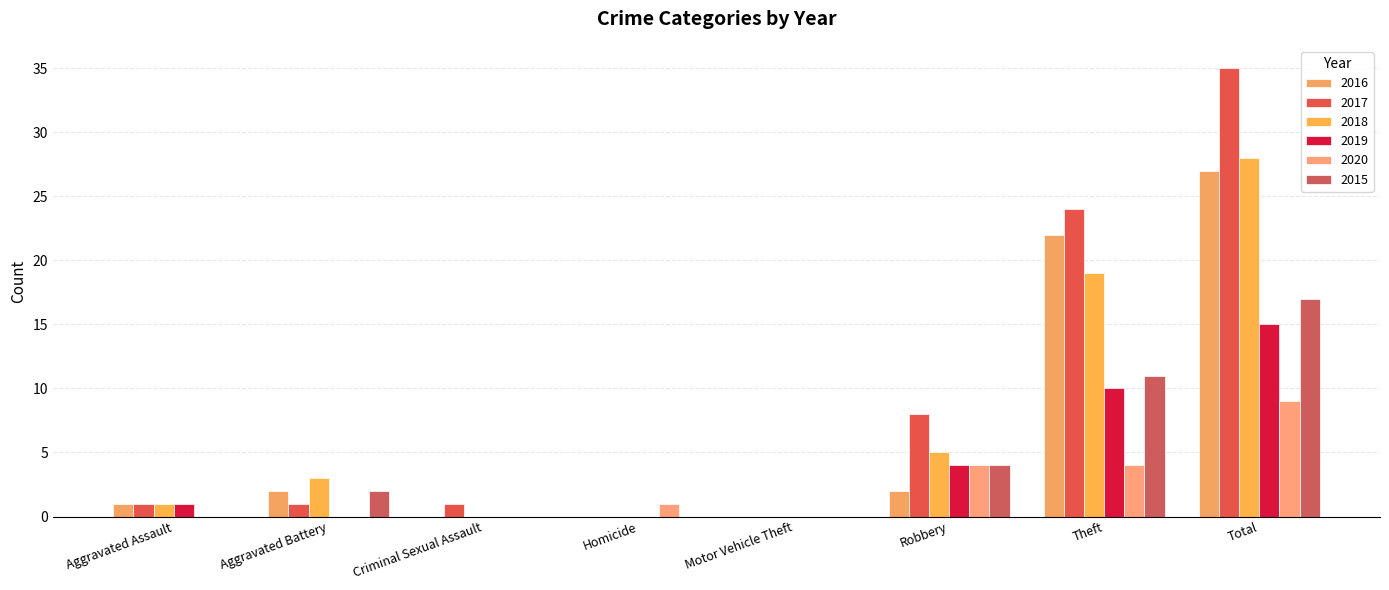

Which series changed the most between Homicide and Theft?

2017